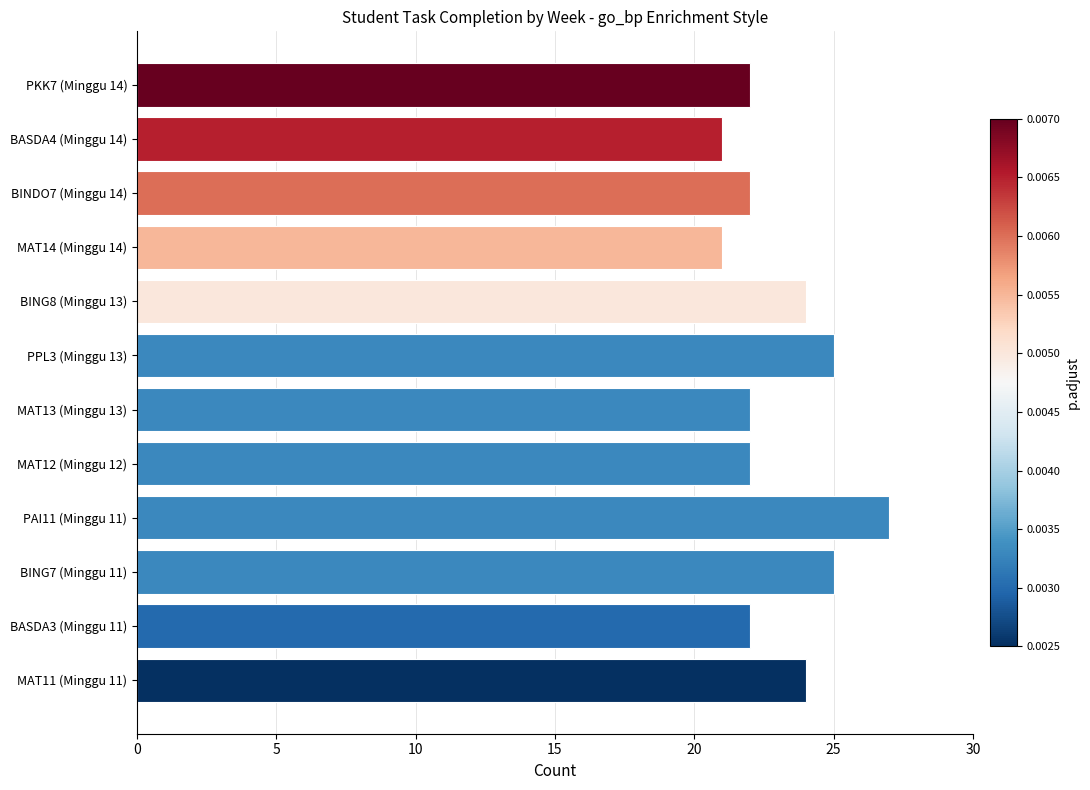

What is the smallest value displayed?

21